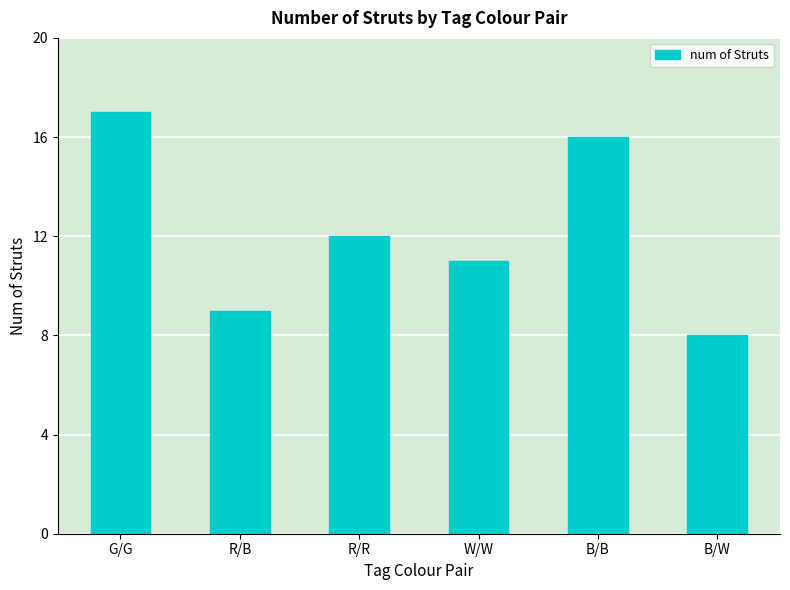

List the labels in order of value, smallest first.

B/W, R/B, W/W, R/R, B/B, G/G